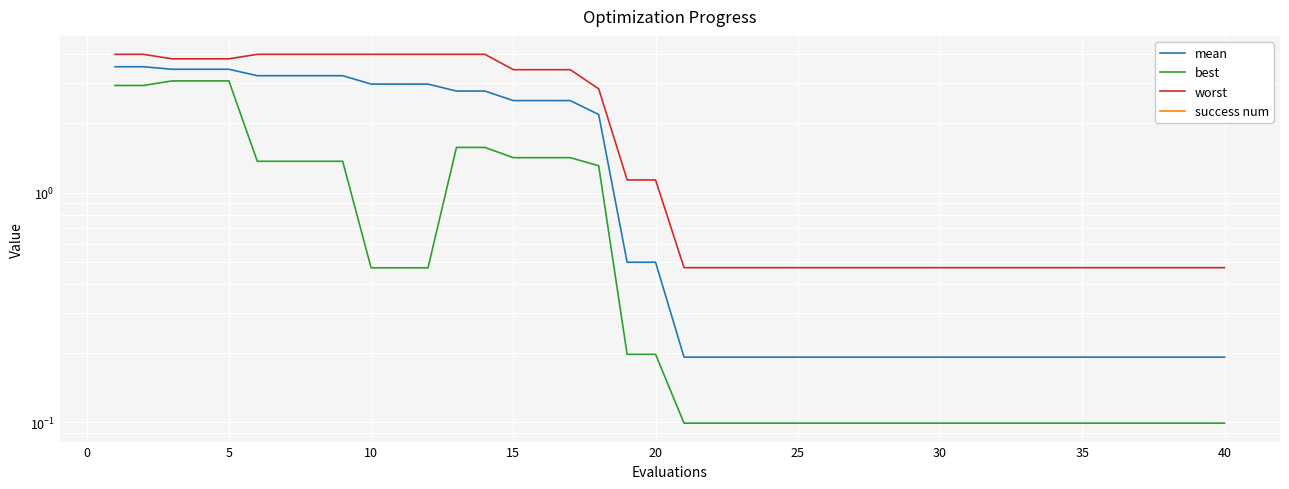

What is the value of the best point at the 18th from the left?

1.3